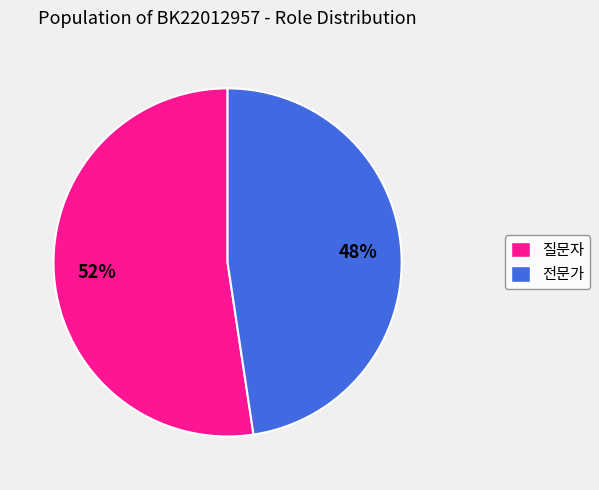

Combined, do 전문가 and 질문자 account for over 50%?

Yes